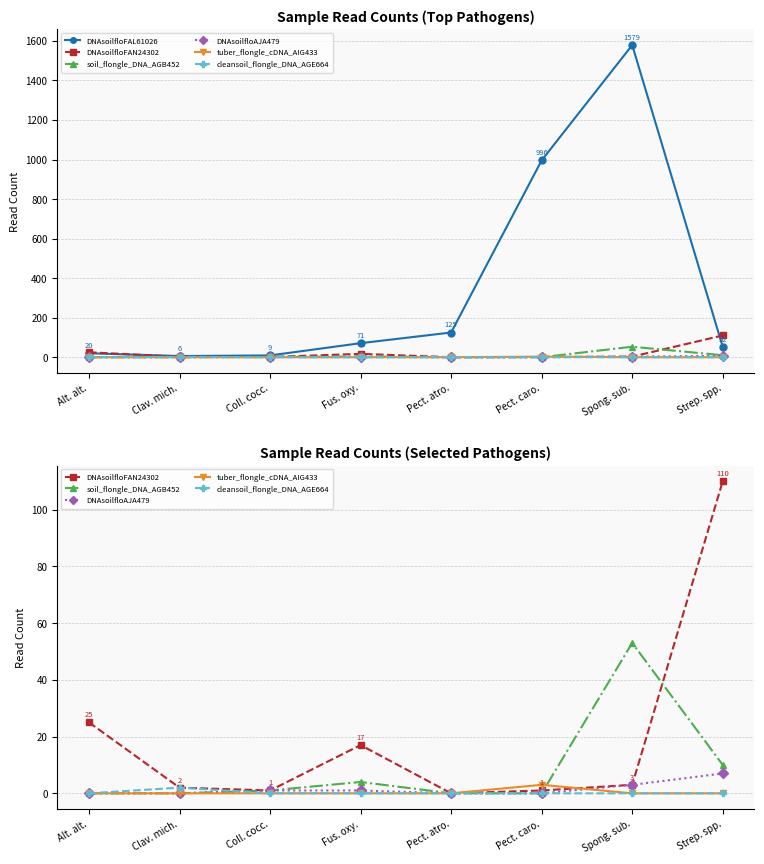

Between Alt. alt. and Pect. atro., which is larger?

Pect. atro.